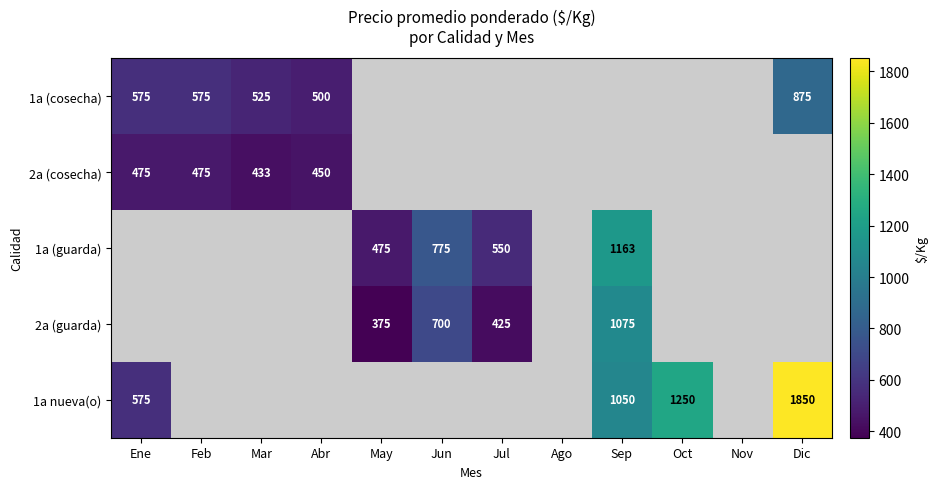

True or false: 2a (guarda) has a value of 1082 at Jun.

False